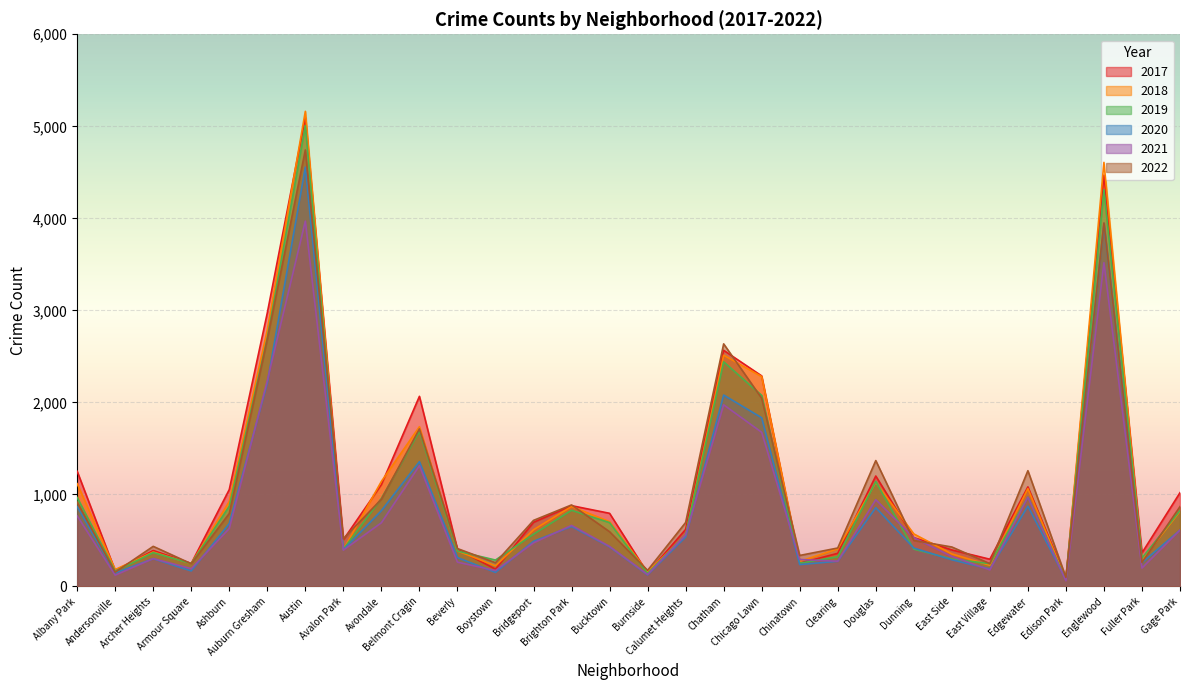

Which series has the largest total across all categories?

2017